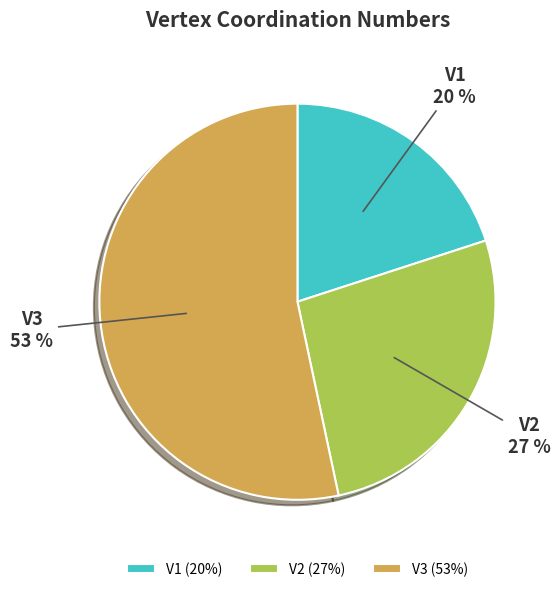

Between V3 and V1, which is larger?

V3